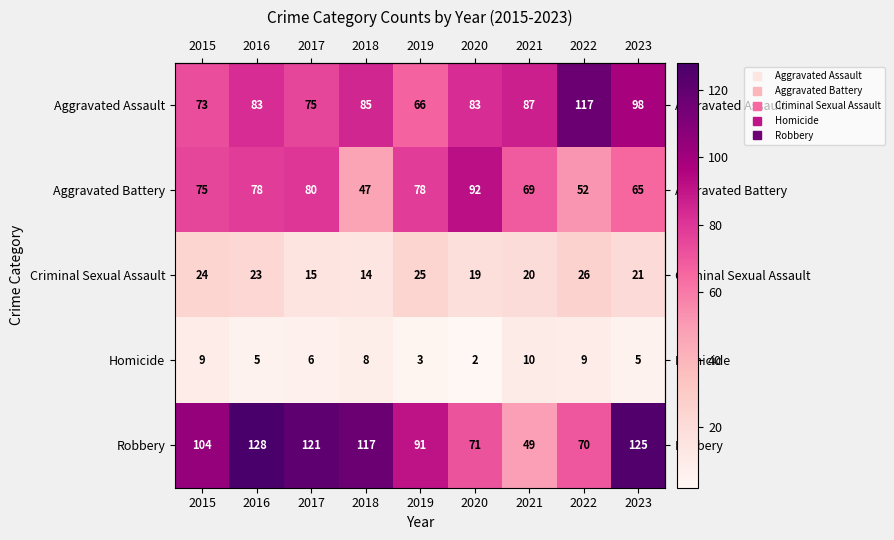

At which category does the chart reach its peak across all series?

2016